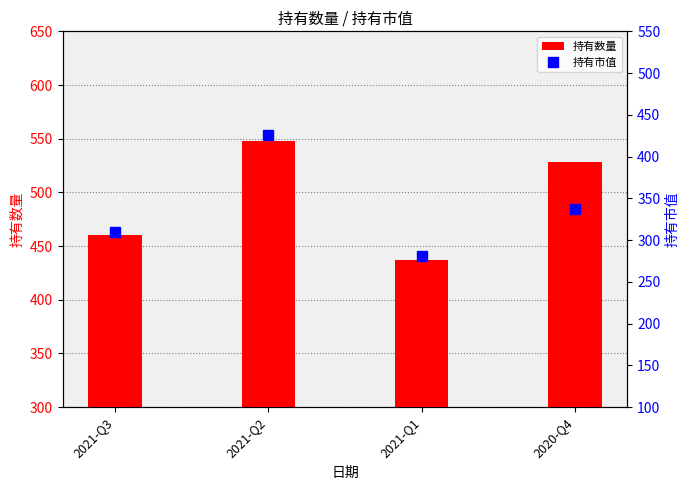

Reading left to right, list all the values displayed in this chart.

持有数量: 2021-Q3=460.0	2021-Q2=548.0	2021-Q1=437.0	2020-Q4=528.0
持有市值: 2021-Q3=310.0	2021-Q2=425.5	2021-Q1=280.8	2020-Q4=337.0